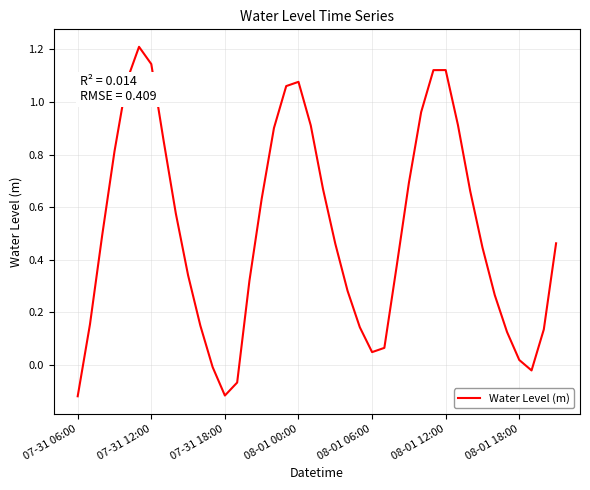

What is the difference between the maximum and minimum values?

1.3